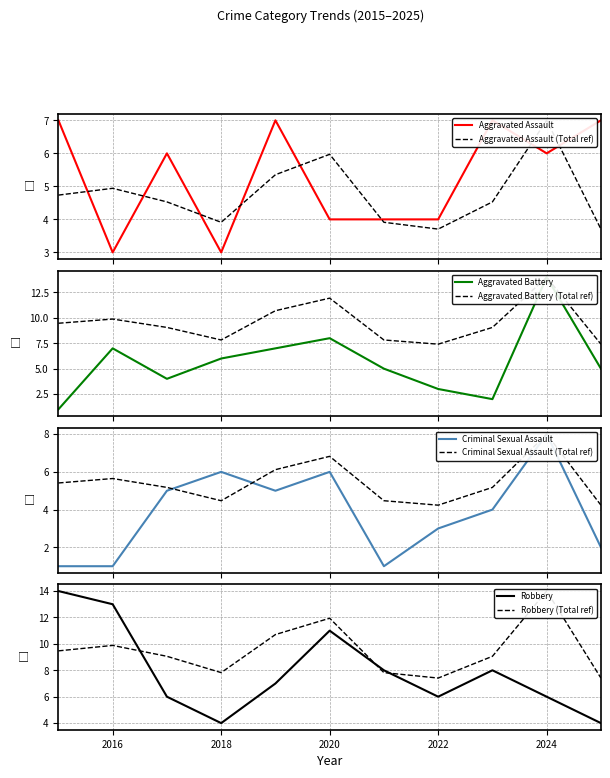

List the labels in order of Aggravated Assault value, largest first.

2015, 2019, 2023, 2025, 2017, 2024, 2020, 2021, 2022, 2016, 2018